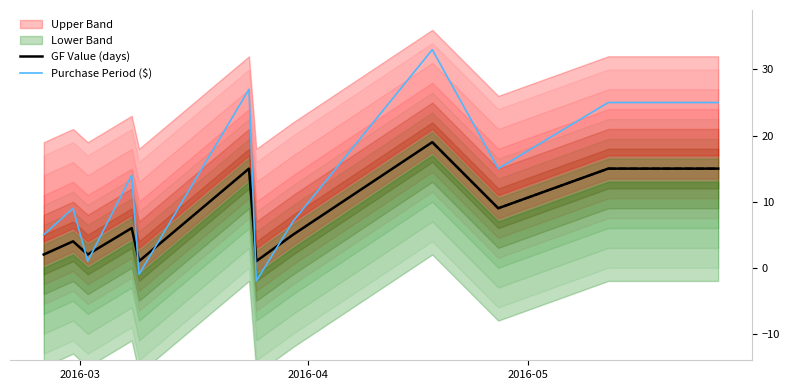

Which series ends up on top after the final intersection of Purchase Period ($) and GF Value (days)?

Purchase Period ($)